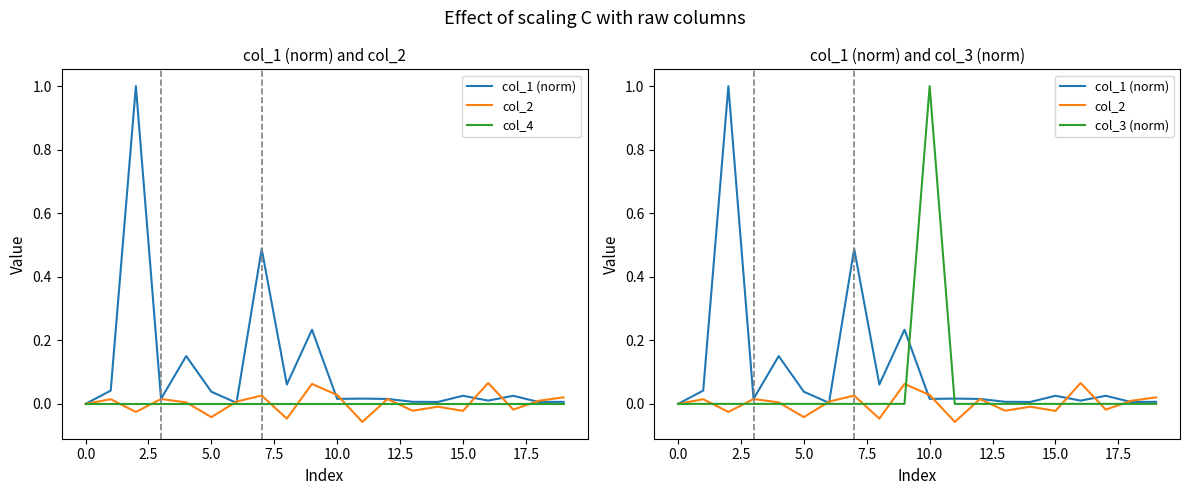

Reading right to left, transcribe all the data shown in this chart.

col_1 (norm): 0.0	0.0	0.0	0.0	0.0	0.0	0.0	0.0	0.0	0.0	0.2	0.1	0.5	0.0	0.0	0.2	0.0	1.0	0.0	0.0
col_2: 0.0	0.0	-0.0	0.1	-0.0	-0.0	-0.0	0.0	-0.1	0.0	0.1	-0.0	0.0	0.0	-0.0	0.0	0.0	-0.0	0.0	0.0
col_4: 0.0	0.0	0.0	0.0	0.0	0.0	0.0	0.0	0.0	0.0	0.0	0.0	0.0	0.0	0.0	0.0	0.0	0.0	0.0	0.0
col_3 (norm): 0.0	0.0	0.0	0.0	0.0	0.0	0.0	0.0	0.0	1.0	0.0	0.0	0.0	0.0	0.0	0.0	0.0	0.0	0.0	0.0